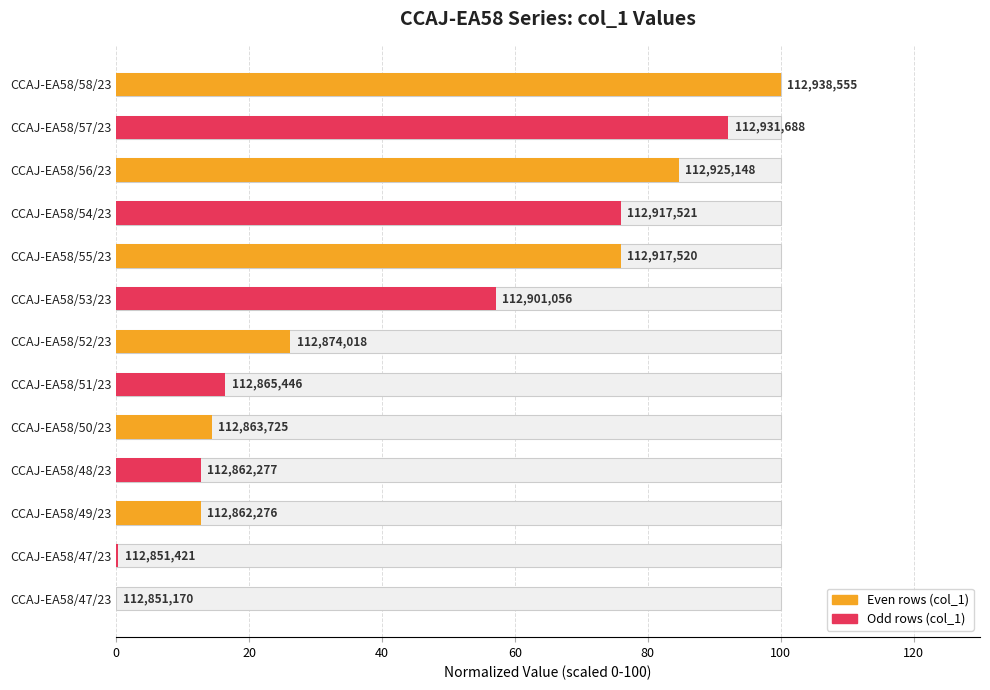

The value at CCAJ-EA58/55/23 is 75.9. True or false?

True